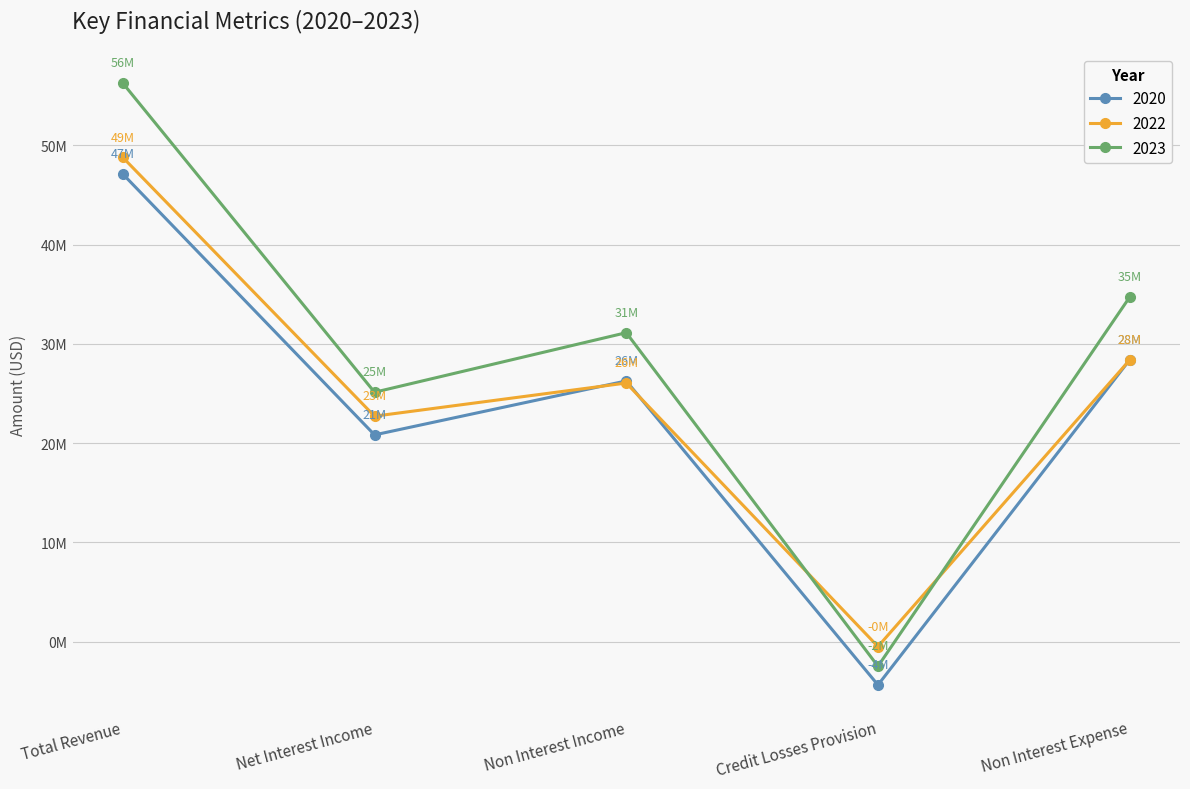

After their last crossing, which series has the higher values: 2022 or 2020?

2020